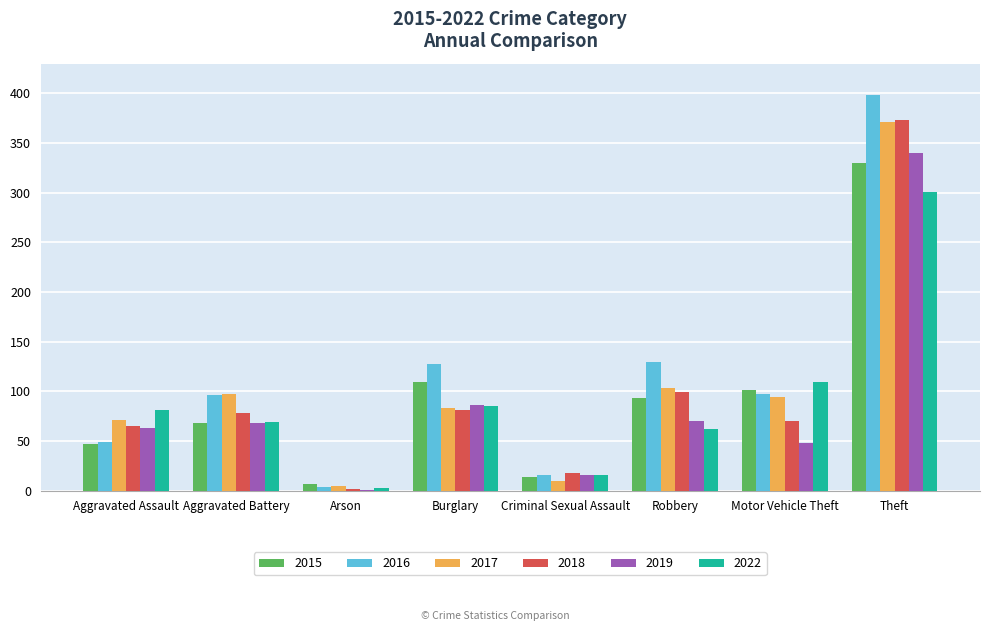

Where is 2018 nearest to the value 187?

Robbery